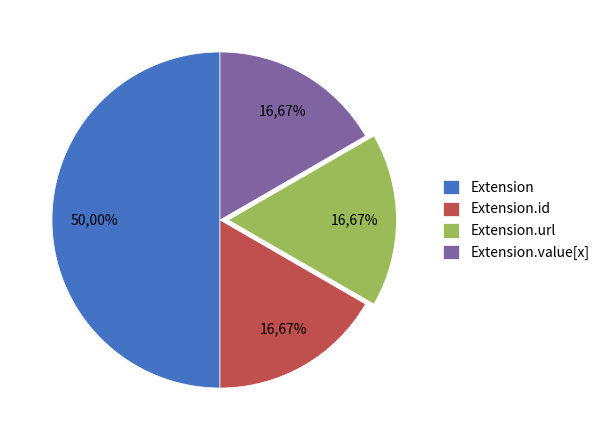

True or false: Extension.id accounts for 7% of the total.

False